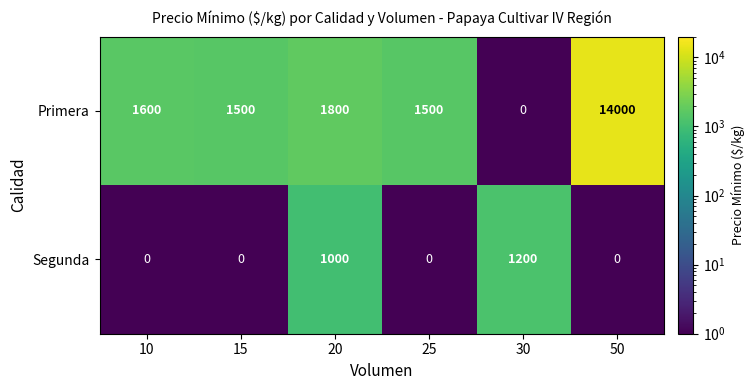

Which series has the widest spread of values?

Primera